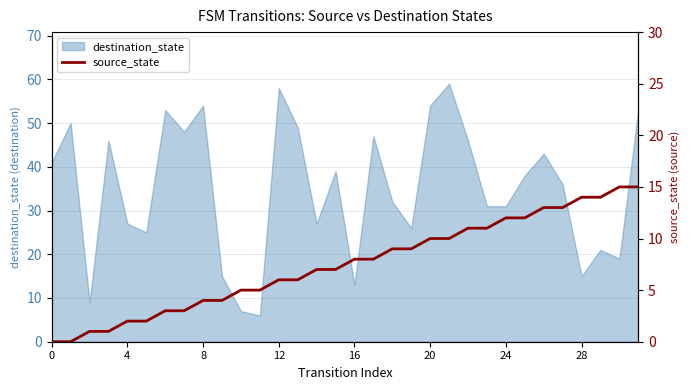

How many data points are less than 8?

16